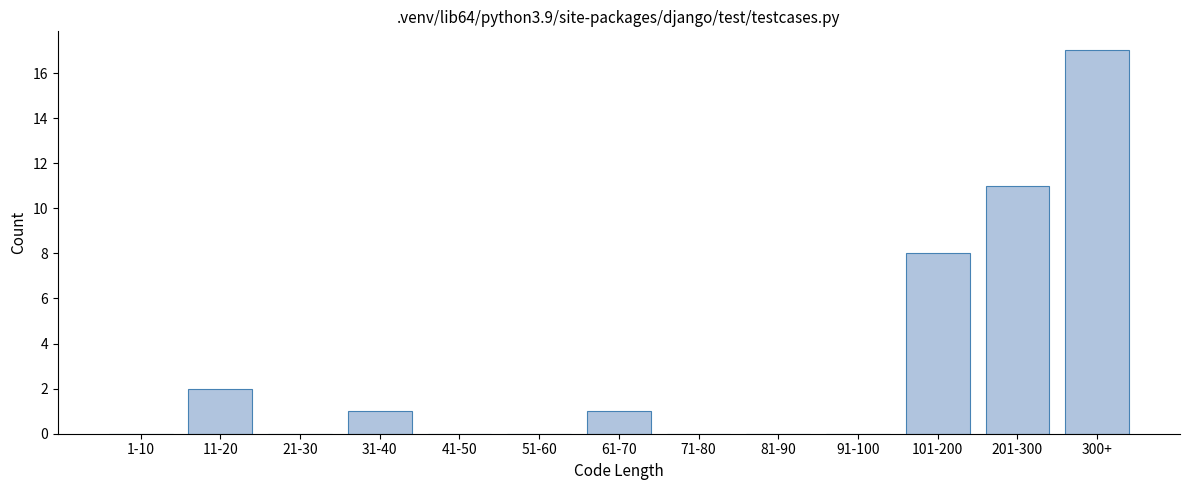

Reading left to right, what are all the values shown in this chart?

1-10=0	11-20=2	21-30=0	31-40=1	41-50=0	51-60=0	61-70=1	71-80=0	81-90=0	91-100=0	101-200=8	201-300=11	300+=17